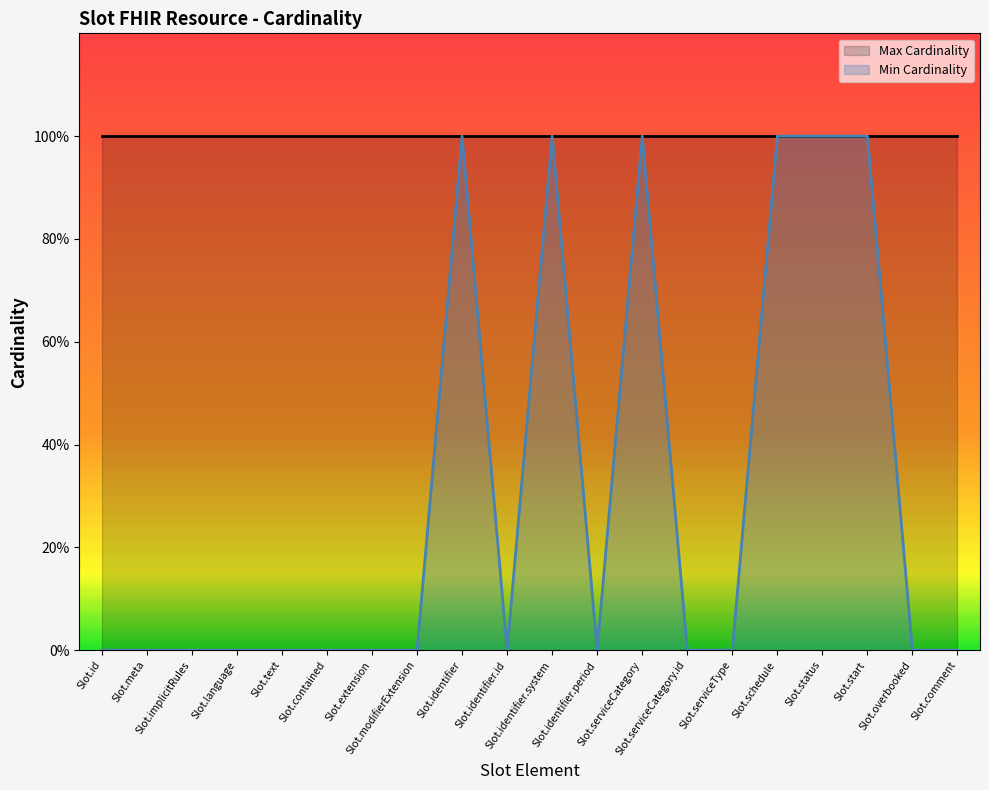

List the labels in order of value, smallest first.

Slot.id, Slot.meta, Slot.implicitRules, Slot.language, Slot.text, Slot.contained, Slot.extension, Slot.modifierExtension, Slot.identifier.id, Slot.identifier.period, Slot.serviceCategory.id, Slot.serviceType, Slot.overbooked, Slot.comment, Slot.identifier, Slot.identifier.system, Slot.serviceCategory, Slot.schedule, Slot.status, Slot.start